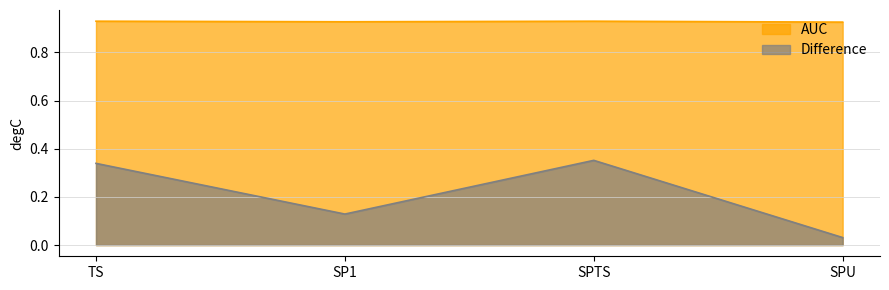

Reading left to right, what are all the values shown in this chart?

AUC: TS=0.9	SP1=0.9	SPTS=0.9	SPU=0.9
Difference: TS=0.3	SP1=0.1	SPTS=0.4	SPU=0.0